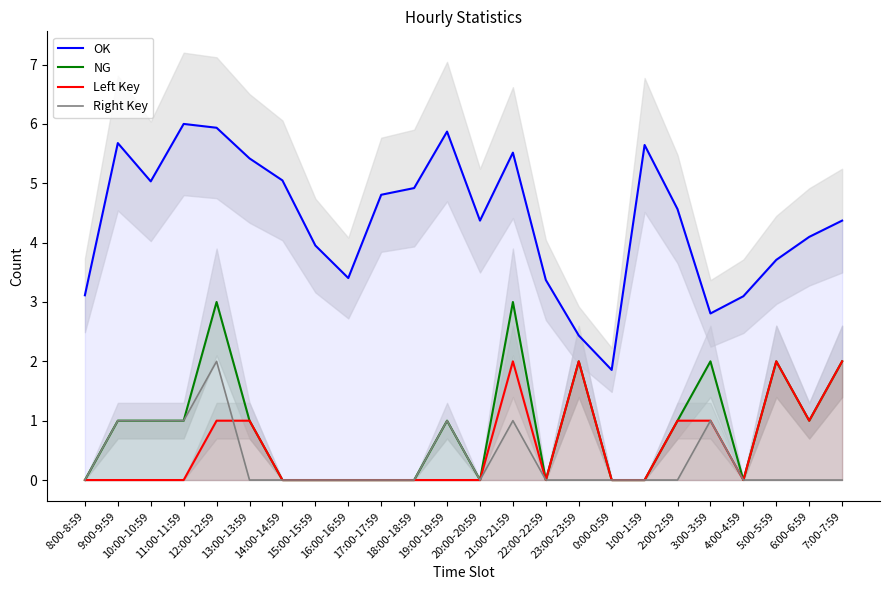

Between 6:00-6:59 and 23:00-23:59, which is larger?

6:00-6:59